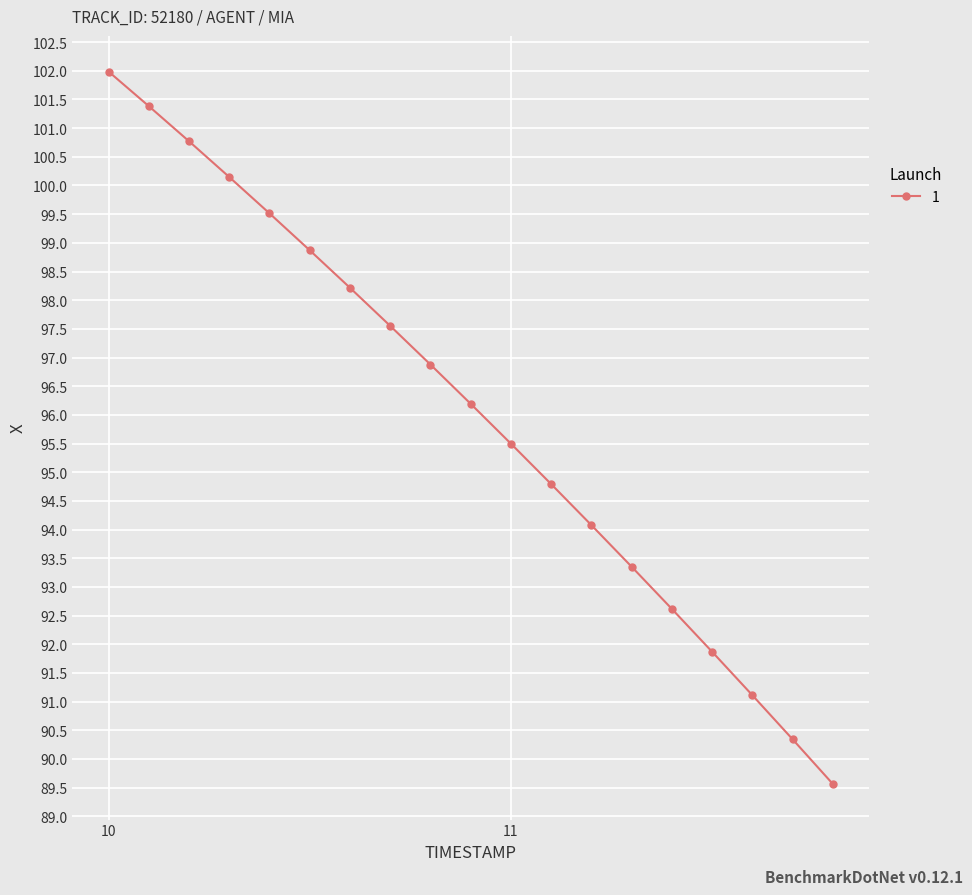

What is the difference between the maximum and minimum values?

12.4